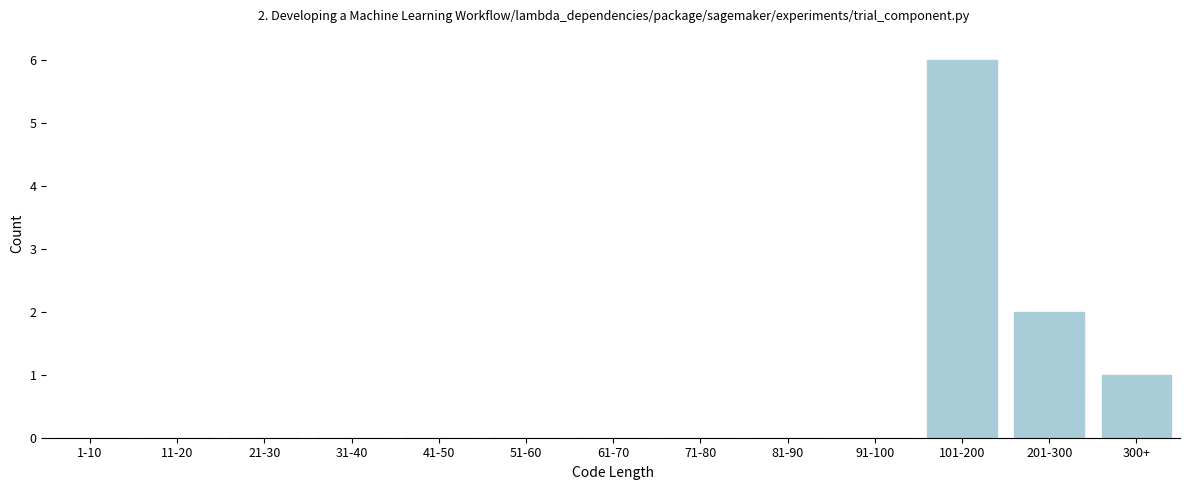

Reading right to left, what are all the values shown in this chart?

300+=1	201-300=2	101-200=6	91-100=0	81-90=0	71-80=0	61-70=0	51-60=0	41-50=0	31-40=0	21-30=0	11-20=0	1-10=0